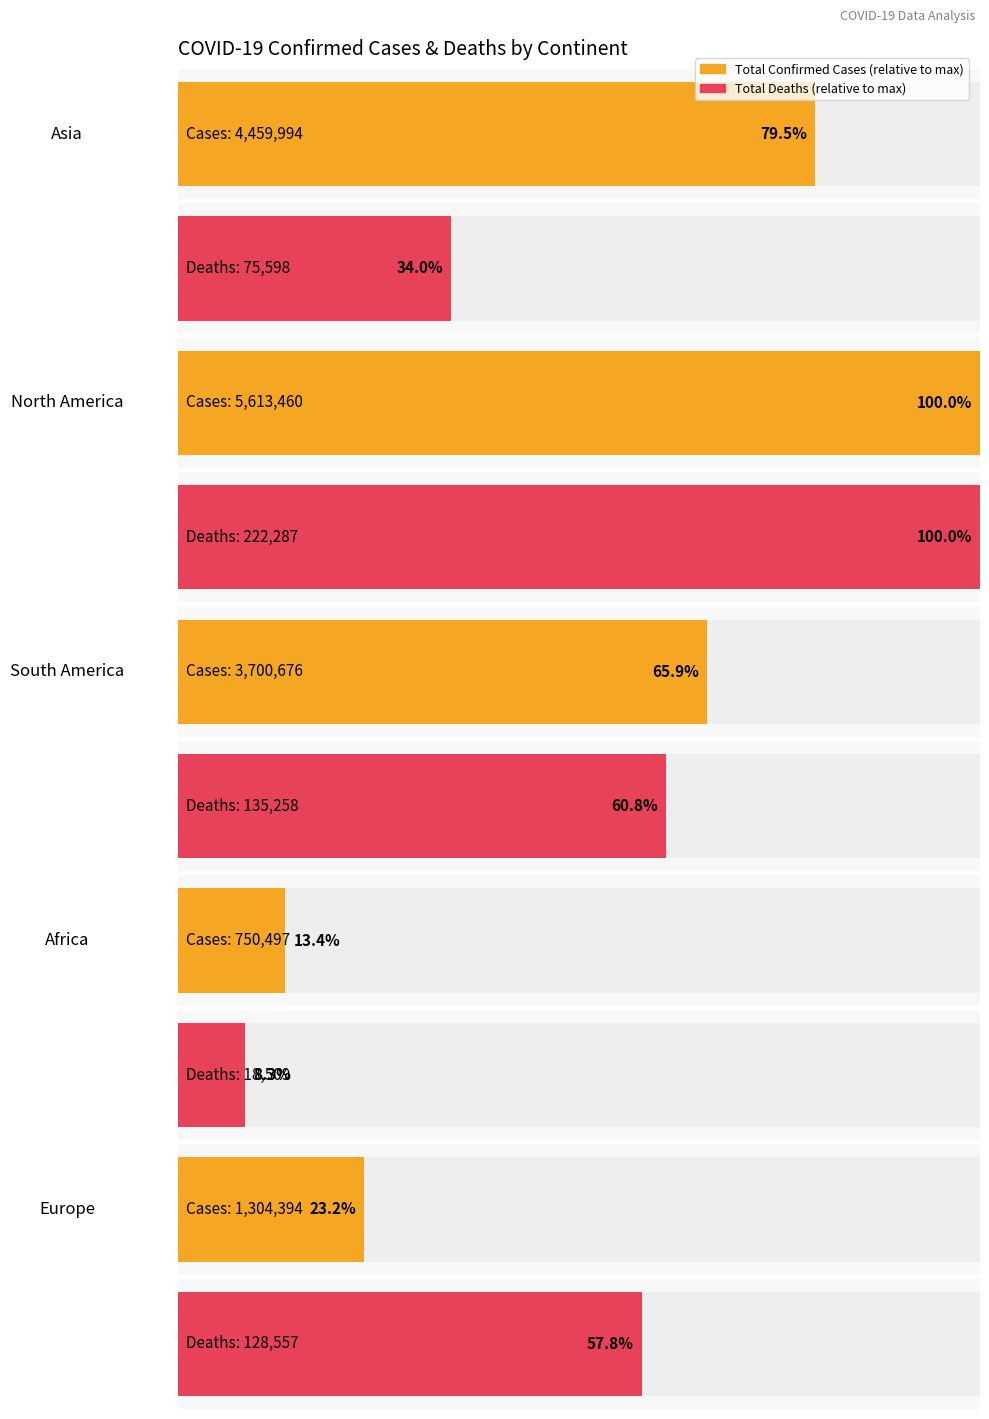

Which series changed the most between South America and Africa?

Total Confirmed Cases